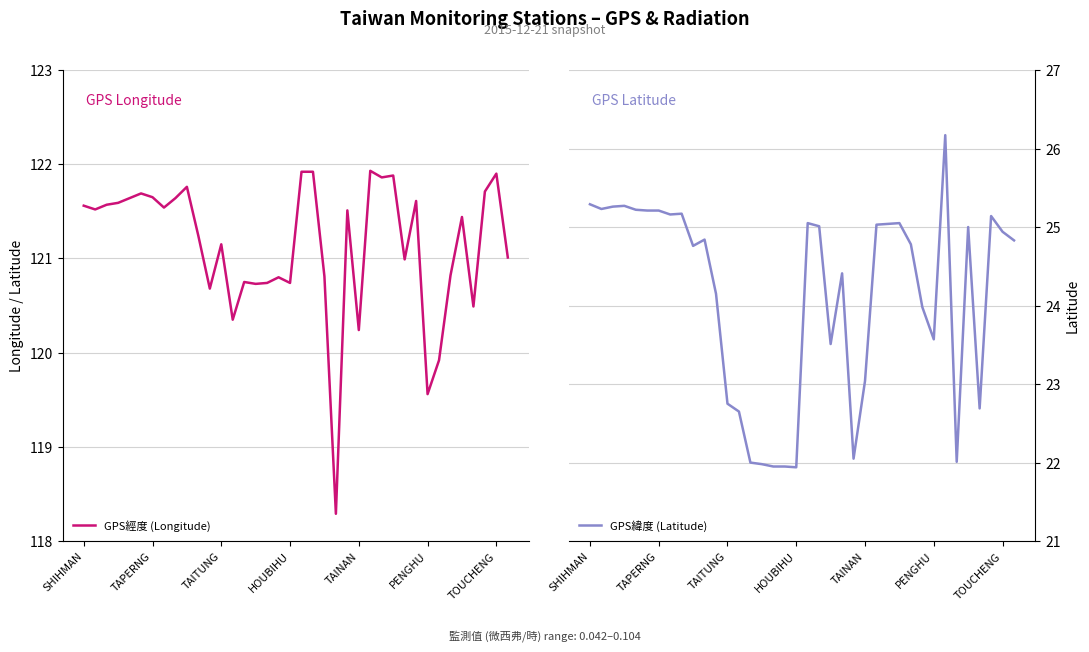

The GPS緯度 (Latitude) series shows 38.5 at HOUBIHU. True or false?

False